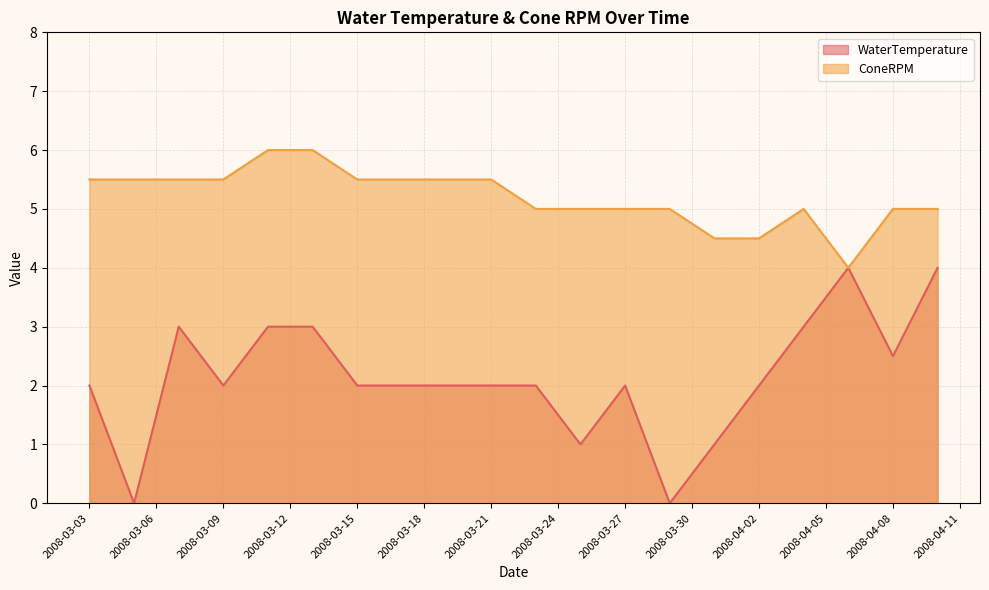

Reading left to right, transcribe all the data shown in this chart.

WaterTemperature: 2008-03-03=2.0	2008-03-05=0.0	2008-03-07=3.0	2008-03-09=2.0	2008-03-11=3.0	2008-03-13=3.0	2008-03-15=2.0	2008-03-17=2.0	2008-03-19=2.0	2008-03-21=2.0	2008-03-23=2.0	2008-03-25=1.0	2008-03-27=2.0	2008-03-29=0.0	2008-03-31=1.0	2008-04-02=2.0	2008-04-04=3.0	2008-04-06=4.0	2008-04-08=2.5	2008-04-10=4.0
ConeRPM: 2008-03-03=5.5	2008-03-05=5.5	2008-03-07=5.5	2008-03-09=5.5	2008-03-11=6.0	2008-03-13=6.0	2008-03-15=5.5	2008-03-17=5.5	2008-03-19=5.5	2008-03-21=5.5	2008-03-23=5.0	2008-03-25=5.0	2008-03-27=5.0	2008-03-29=5.0	2008-03-31=4.5	2008-04-02=4.5	2008-04-04=5.0	2008-04-06=4.0	2008-04-08=5.0	2008-04-10=5.0